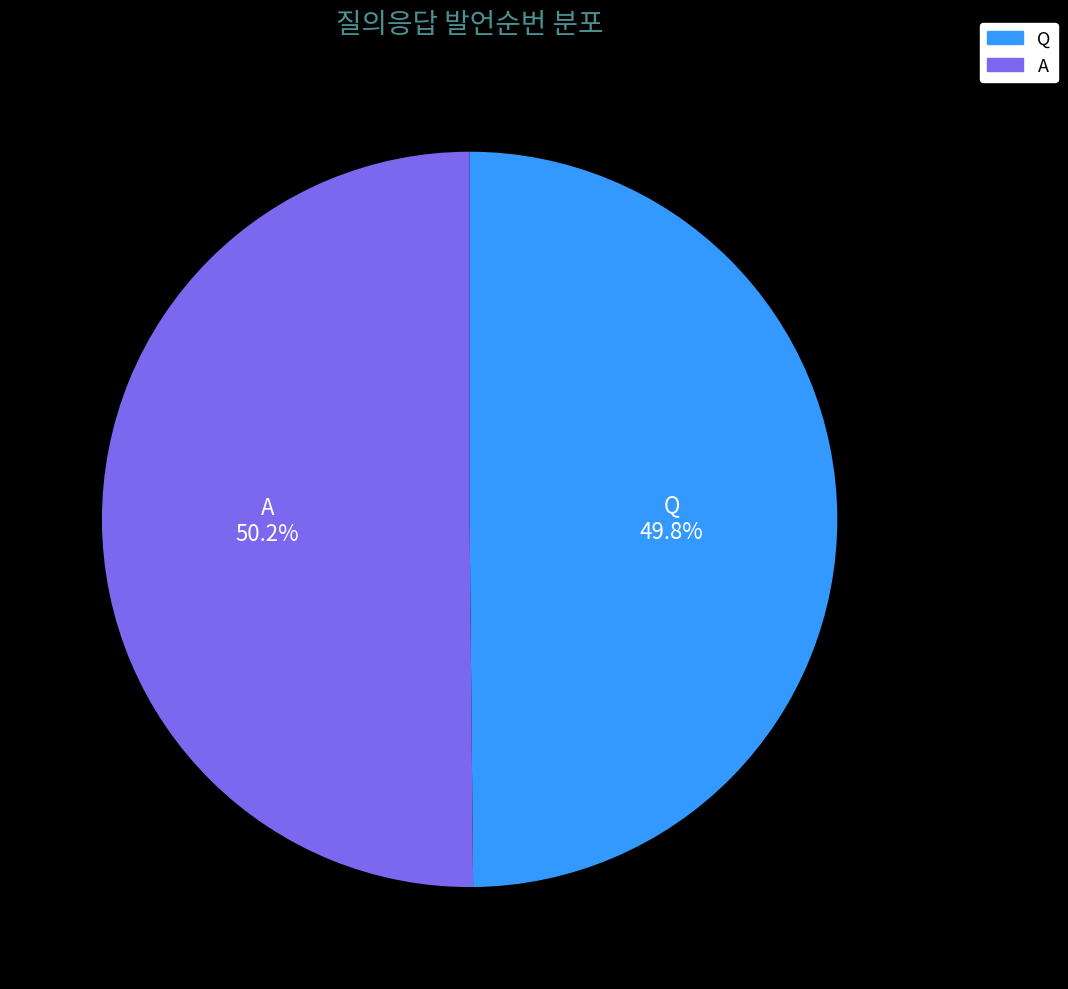

Does any single category account for the majority?

Yes